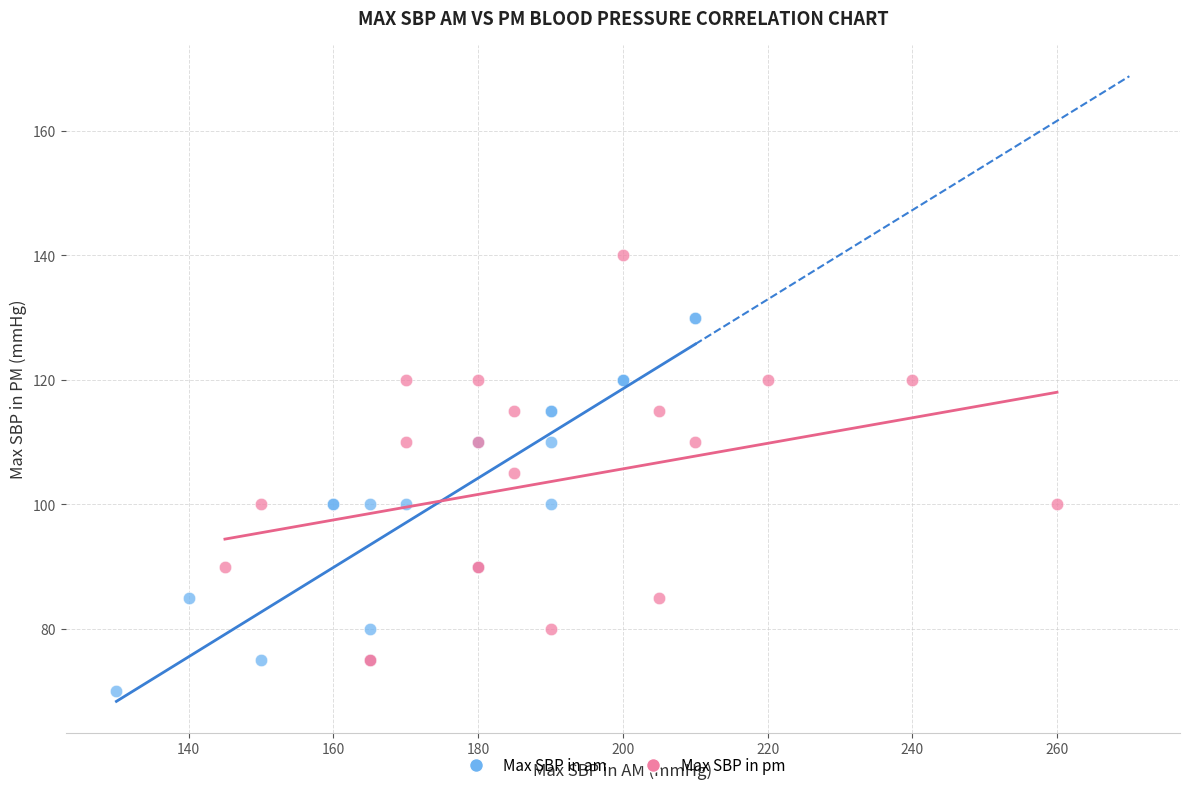

Which series has the largest Y range (max minus min)?

Max SBP in pm